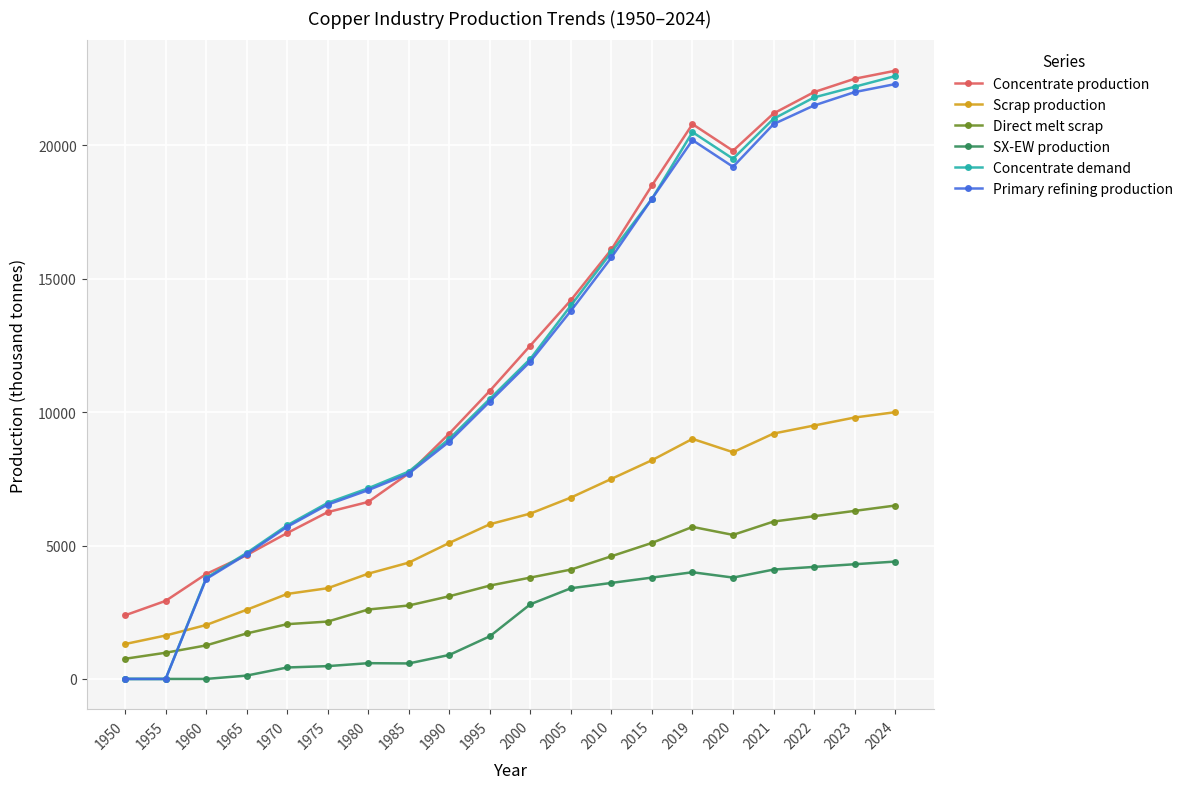

Between which two adjacent categories do Primary refining production and Scrap production first intersect?

1955 and 1960